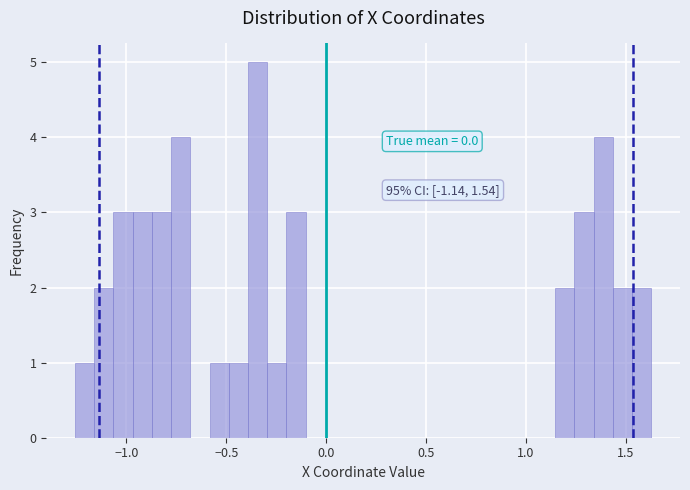

Around what value on the x-axis is the tallest bar? Give the approximate position of its centre, as read against the axis.

-0.35